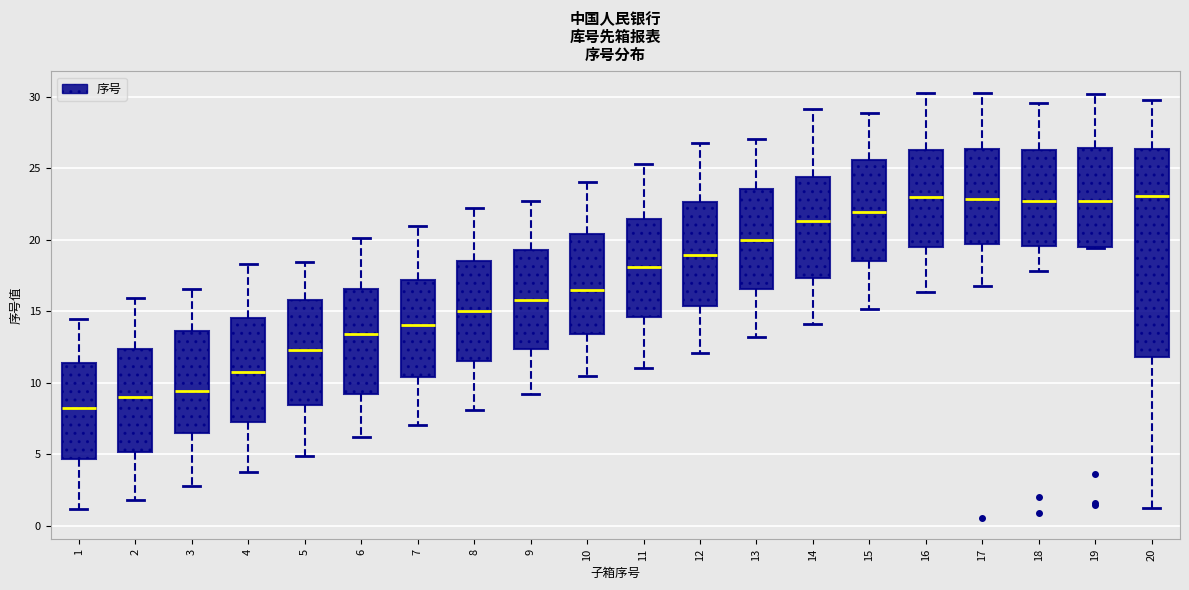

Where does the lower whisker of the box at x = 3 end on the y-axis? The values are not printed on the chart, so give them approximately, as read against the axis.

3.0